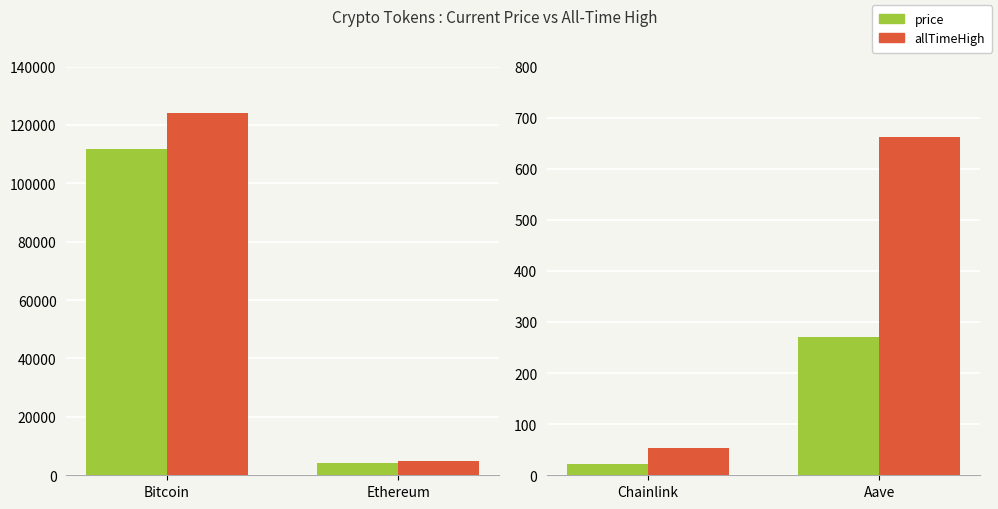

Is it true that price equals 403.5 at Aave?

False